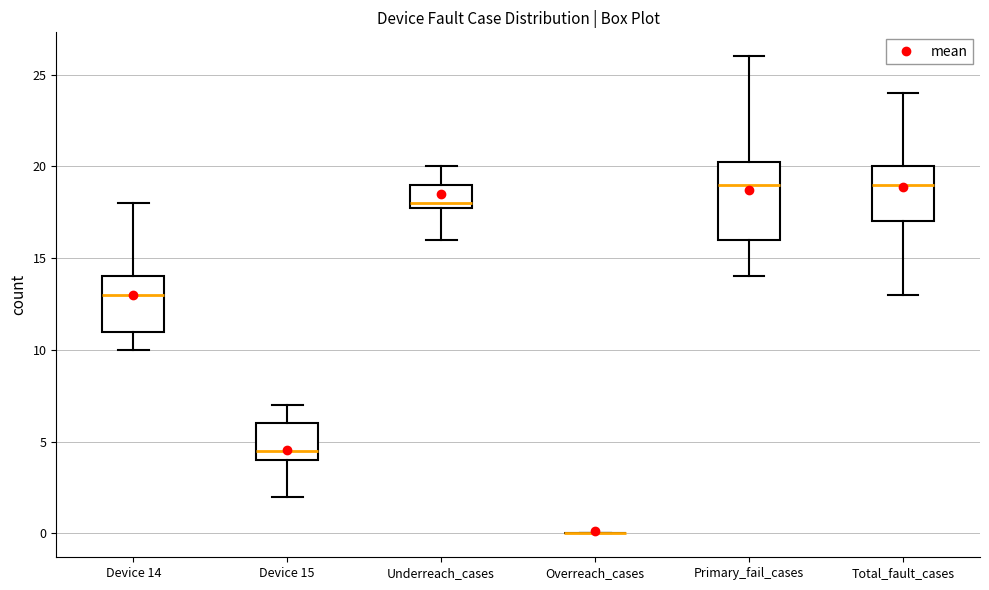

Reading left to right, read every box against the y-axis: the position of its median line, the range the box covers, and the ends of its whiskers. The values are not printed on the chart, so give them approximately, as read against the axis.

Device 14: median 13.0, box 11.0 to 14.0, whiskers 10.0 to 18.0
Device 15: median 4.5, box 4.0 to 6.0, whiskers 2.0 to 7.0
Underreach_cases: median 18.0 (just above the box's lower edge), box 18.0 to 19.0, whiskers 16.0 to 20.0
Overreach_cases: box collapsed to a line at 0.0, whiskers 0.0 to 0.0
Primary_fail_cases: median 19.0, box 16.0 to 20.5, whiskers 14.0 to 26.0
Total_fault_cases: median 19.0, box 17.0 to 20.0, whiskers 13.0 to 24.0